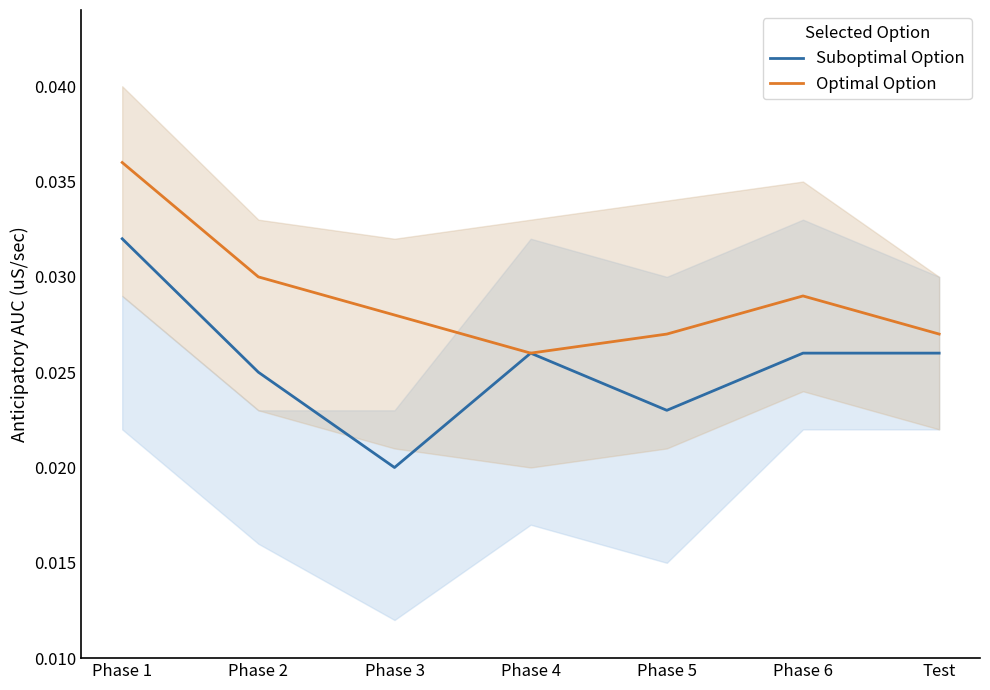

Which series has the largest total across all categories?

Optimal Option